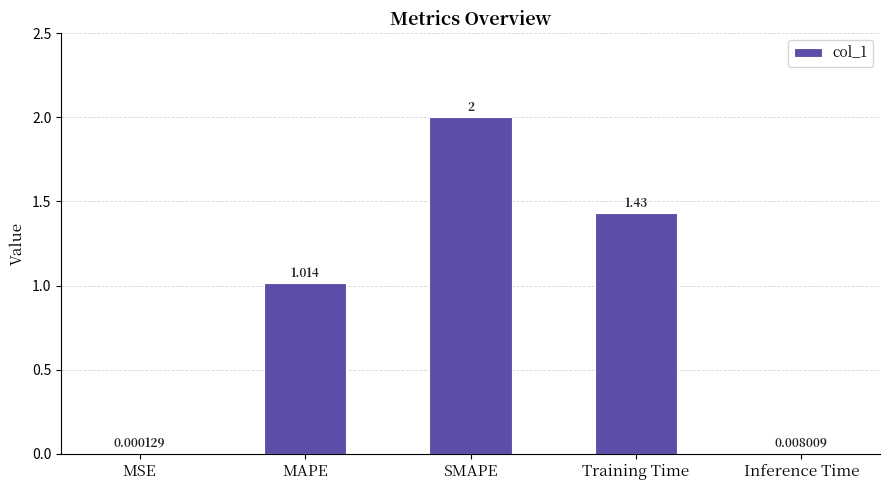

What is the sum of the values at SMAPE and MAPE?

3.0